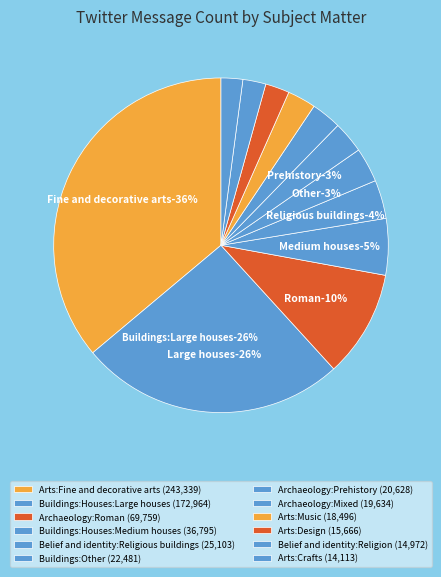

To the nearest percent, what percentage of the pie is Archaeology:Mixed?

3%